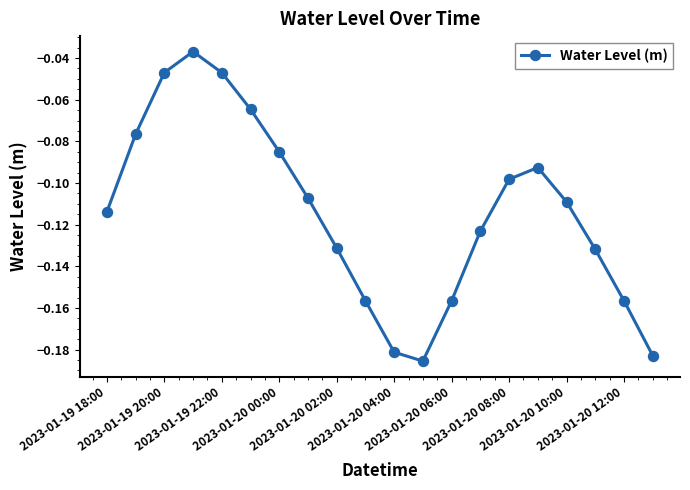

What is the sum of all values?

-2.3